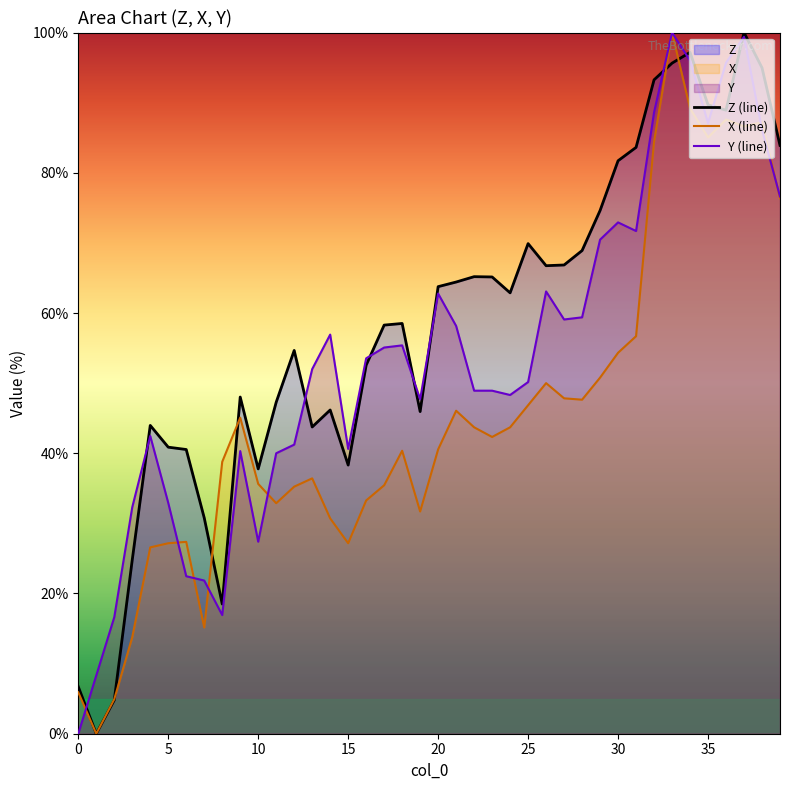

Reading left to right, extract all data points from this chart.

Z (line): 6.7	0.0	4.8	24.8	44.0	40.9	40.5	30.8	18.5	48.0	37.8	47.3	54.7	43.7	46.2	38.3	52.6	58.3	58.5	45.9	63.8	64.4	65.2	65.1	62.9	69.9	66.7	66.8	68.9	74.6	81.7	83.6	93.3	95.6	97.2	89.7	88.9	100.0	95.0	83.9
X (line): 5.9	0.0	4.9	13.8	26.6	27.2	27.4	15.2	38.8	45.1	35.6	32.9	35.2	36.4	30.7	27.2	33.3	35.4	40.4	31.7	40.6	46.1	43.7	42.3	43.7	46.9	50.0	47.8	47.6	50.8	54.3	56.7	84.4	100.0	89.2	85.0	87.6	86.6	87.2	76.4
Y (line): 0.0	8.3	16.6	32.3	42.5	32.9	22.5	21.8	16.9	40.3	27.4	40.0	41.2	52.0	56.9	40.6	53.5	55.1	55.4	47.7	62.8	58.2	48.9	48.9	48.3	50.2	63.1	59.1	59.4	70.5	72.9	71.7	88.6	100.0	96.0	87.1	95.7	99.4	86.2	76.6